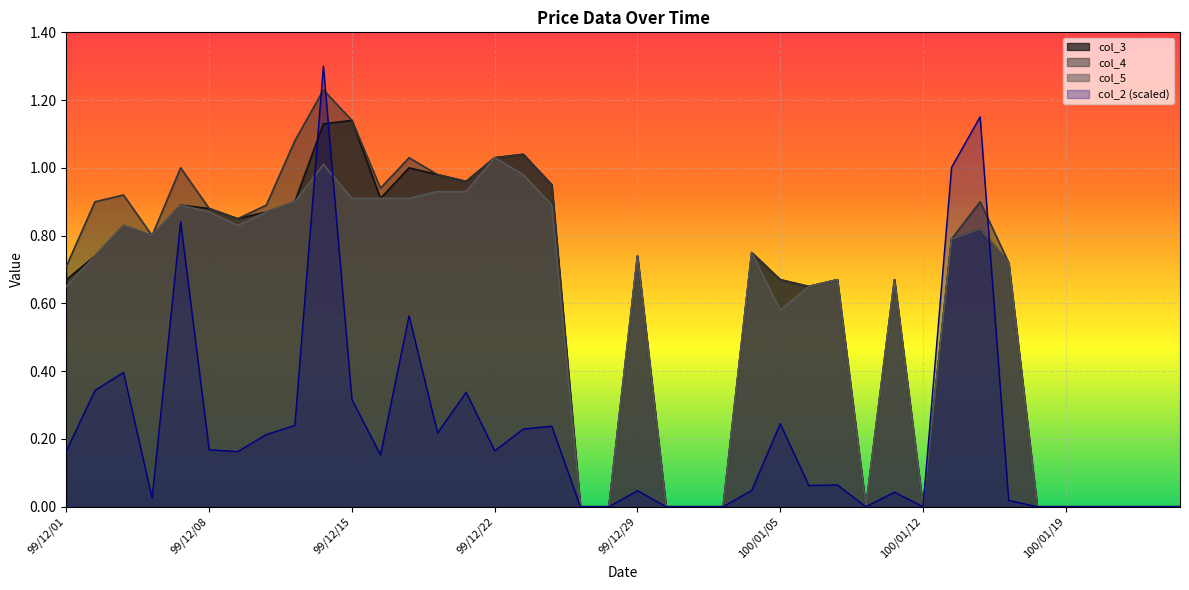

The value of col_5_line at 13 is 0.5. True or false?

False